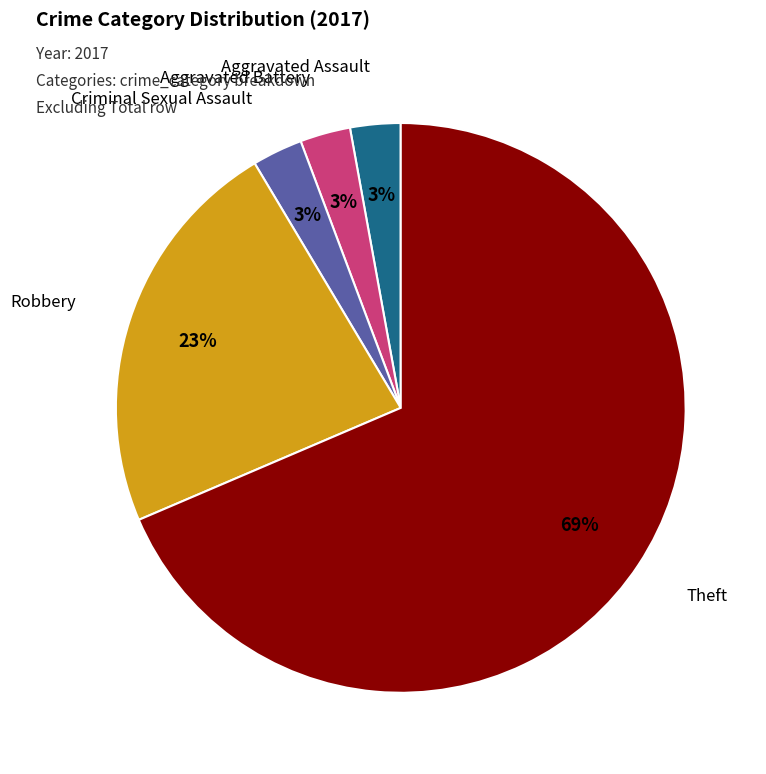

To the nearest percent, what is the combined percentage of Criminal Sexual Assault and Aggravated Assault?

6%